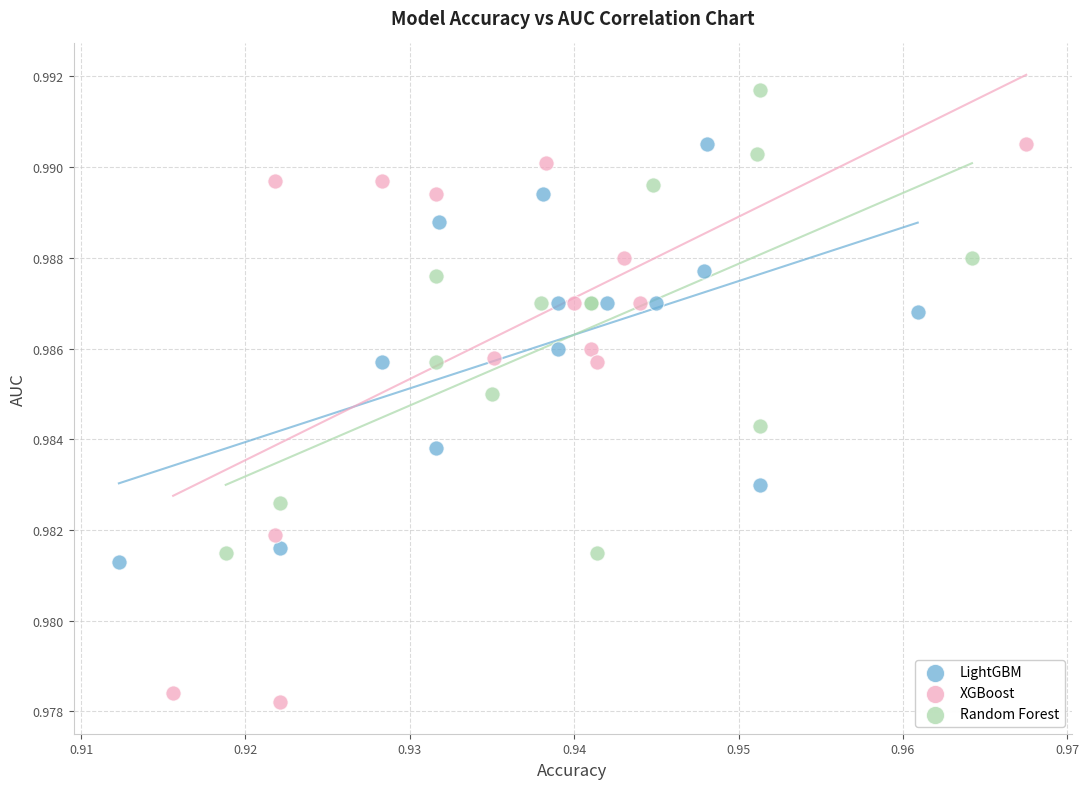

Which series contains the lowest Y value?

XGBoost